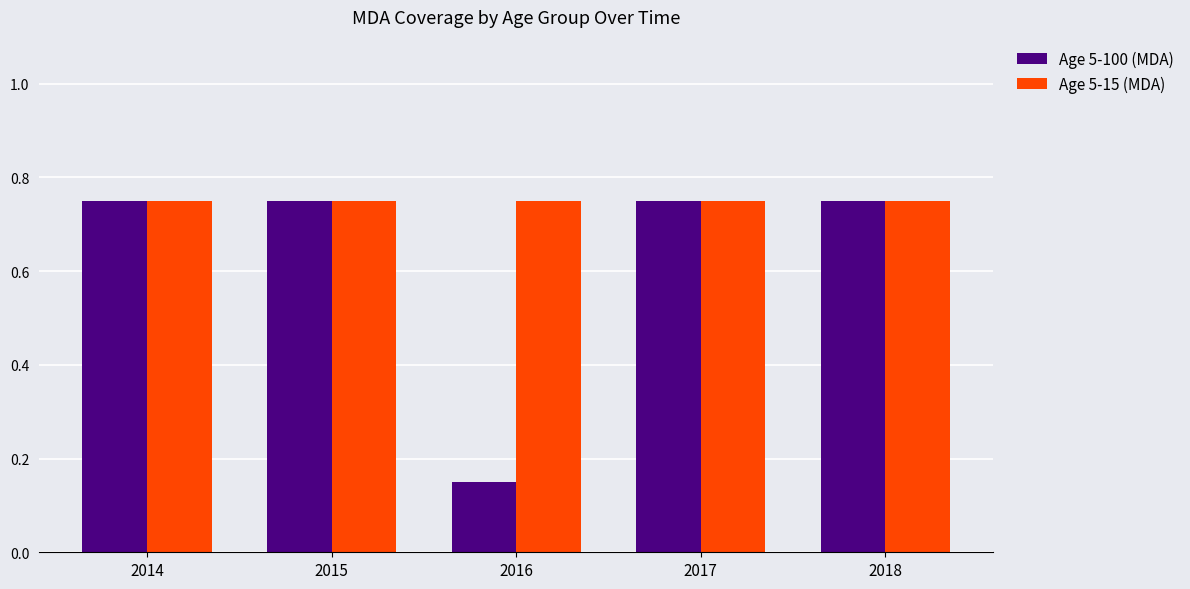

At 2016, list the series in order from smallest to largest.

Age 5-100 (MDA), Age 5-15 (MDA)